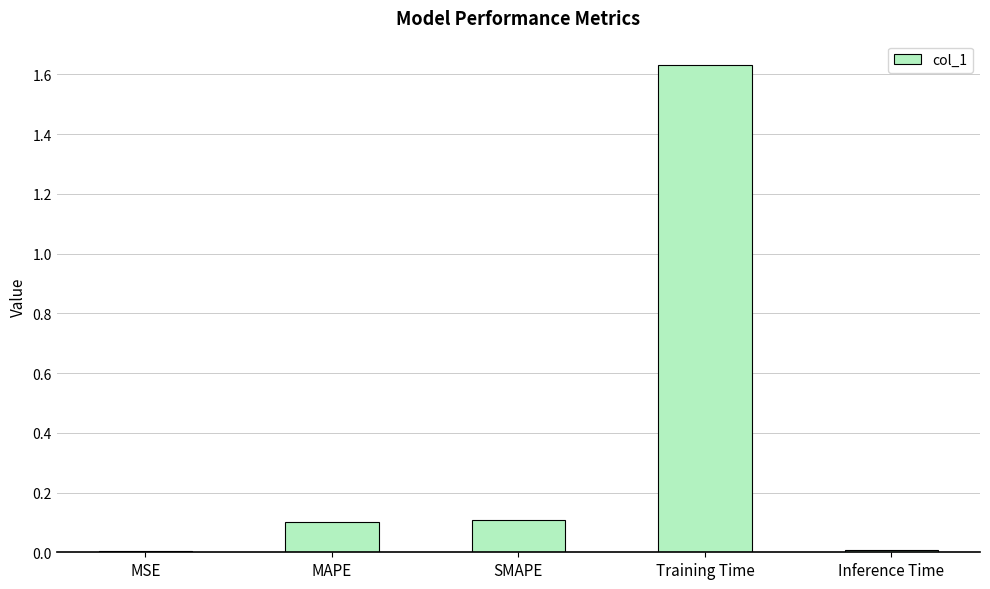

Which label corresponds to the largest value in the chart?

Training Time